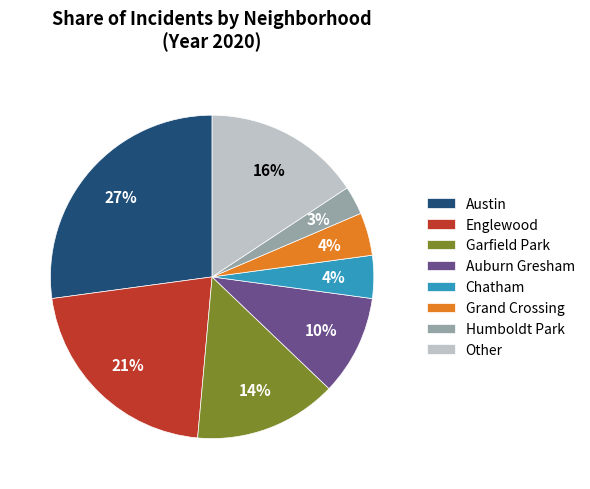

Combined, do Auburn Gresham and Austin account for over 50%?

No